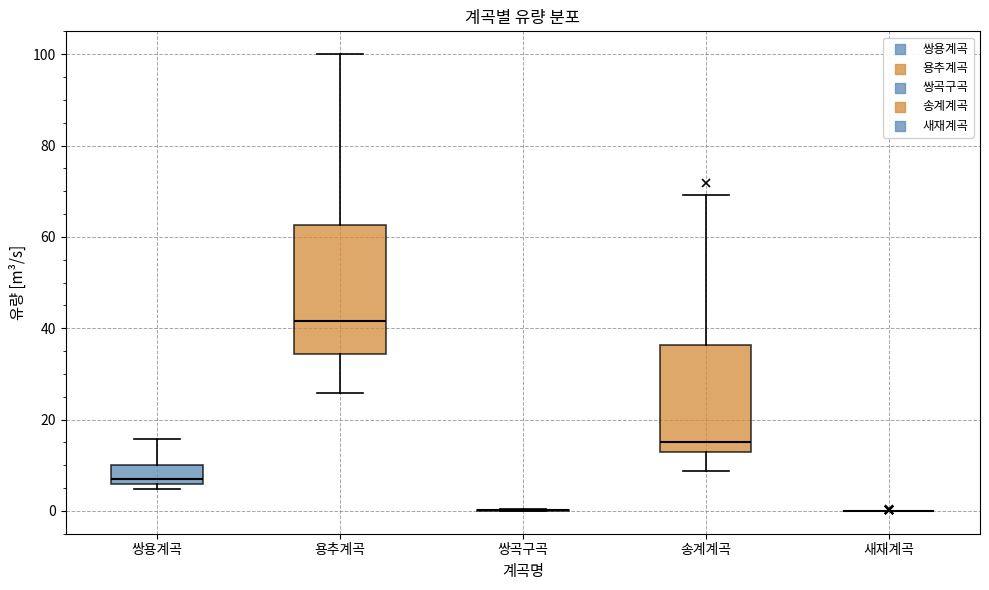

Reading left to right, read every box against the y-axis: the position of its median line, the range the box covers, and the ends of its whiskers. The values are not printed on the chart, so give them approximately, as read against the axis.

쌍용계곡: median 6 (just above the box's lower edge), box 6 to 10, whiskers 4 to 16
용추계곡: median 42, box 34 to 62, whiskers 26 to 100
쌍곡구곡: box collapsed to a line at 0, whiskers 0 to 0
송계계곡: median 16, box 12 to 36, whiskers 8 to 70
새재계곡: box collapsed to a line at 0, whiskers 0 to 0